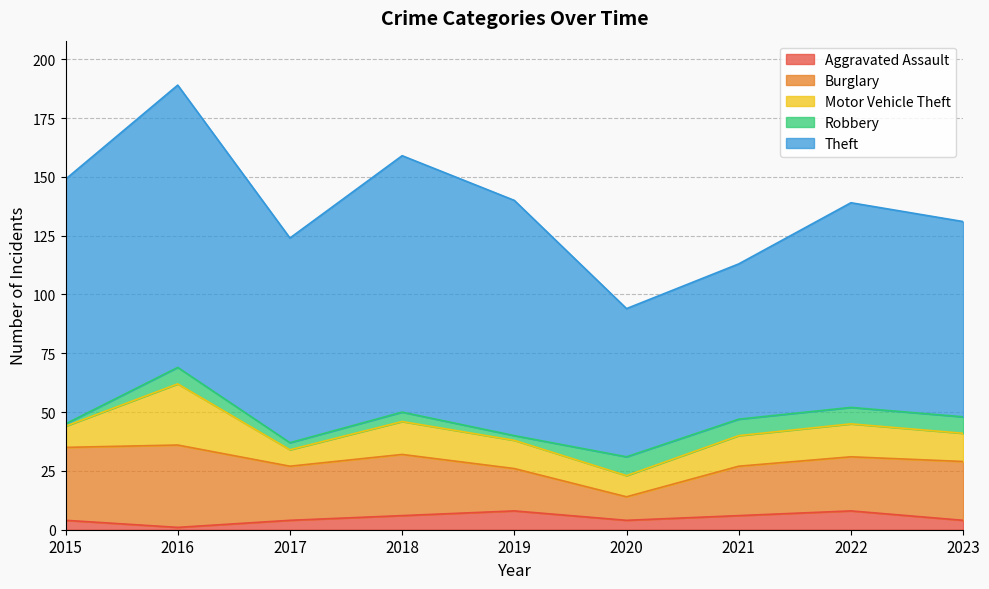

What is the sum of the Robbery values at 2015 and 2023?

8